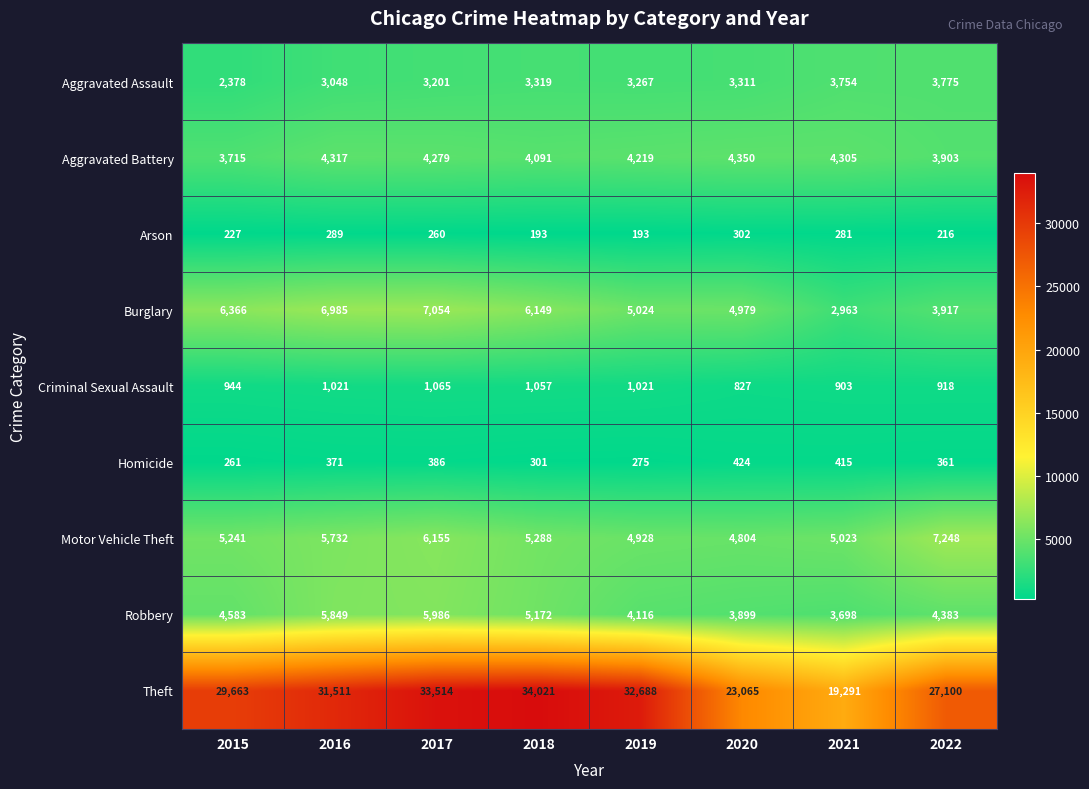

Between 2016 and 2018, which series saw the biggest shift?

Theft